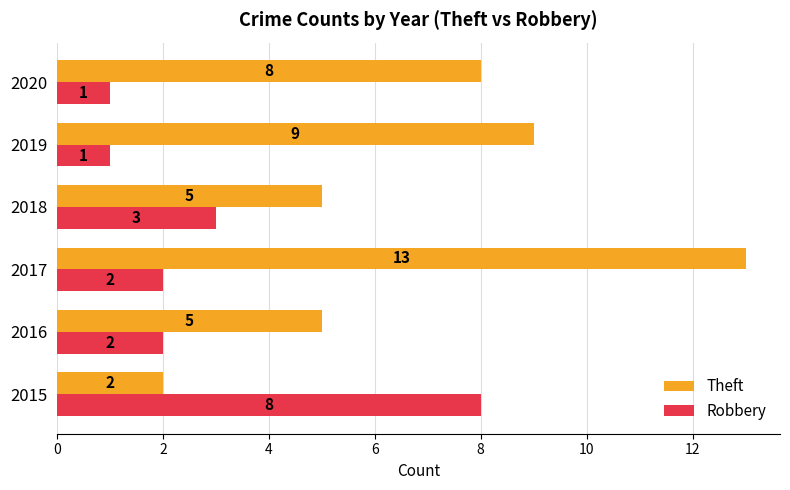

Between 2017 and 2018, which series saw the biggest shift?

Theft